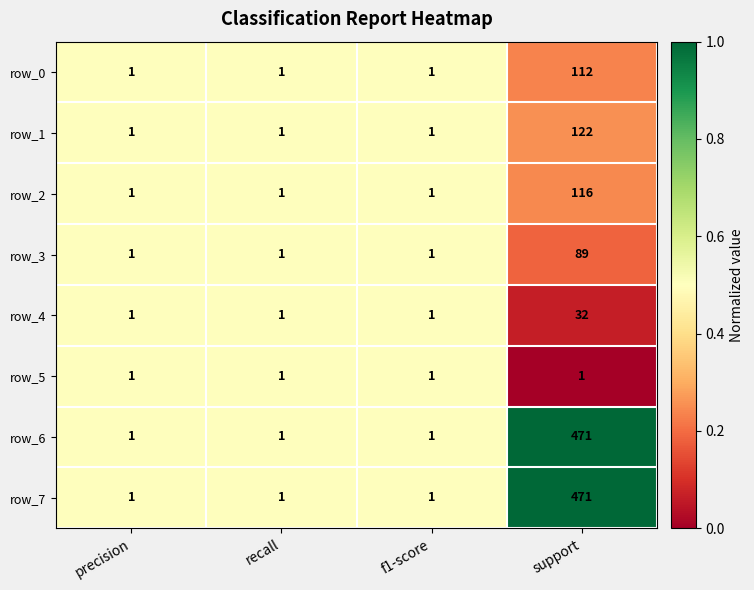

How many distinct data groups are displayed?

8